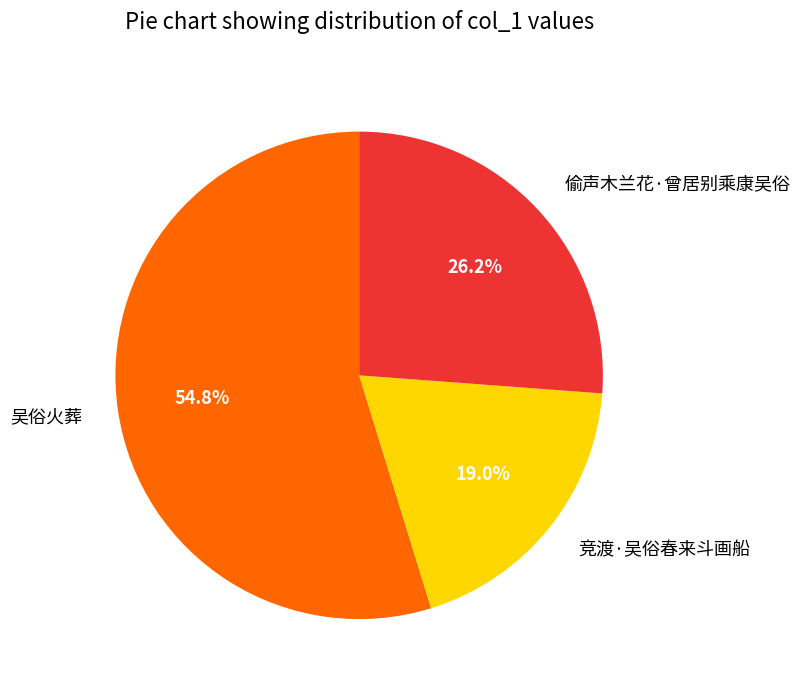

To the nearest percent, what is the combined percentage of 偷声木兰花·曾居别乘康吴俗 and 吴俗火葬?

81%